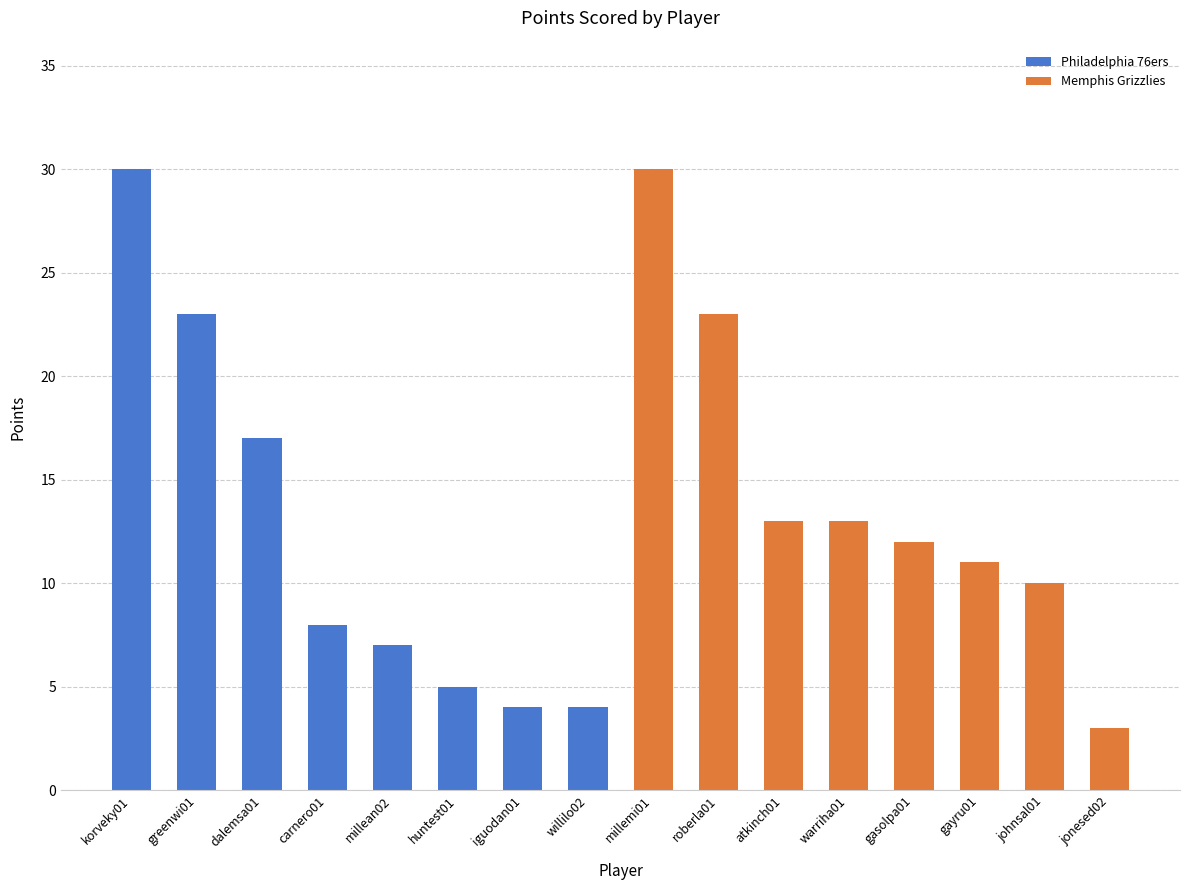

What is the difference between the second highest and second lowest values?

26